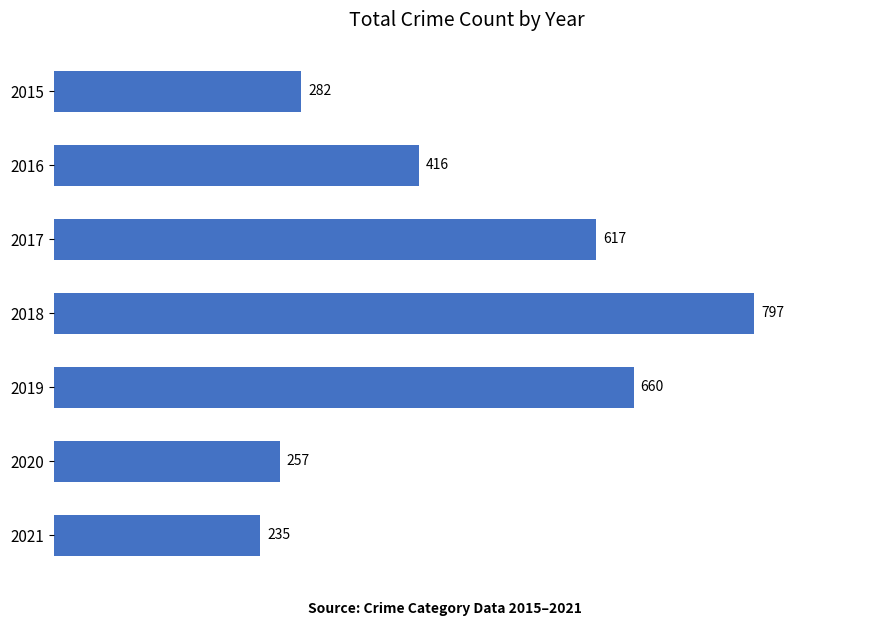

Rank the categories by value from highest to lowest.

2018, 2019, 2017, 2016, 2015, 2020, 2021